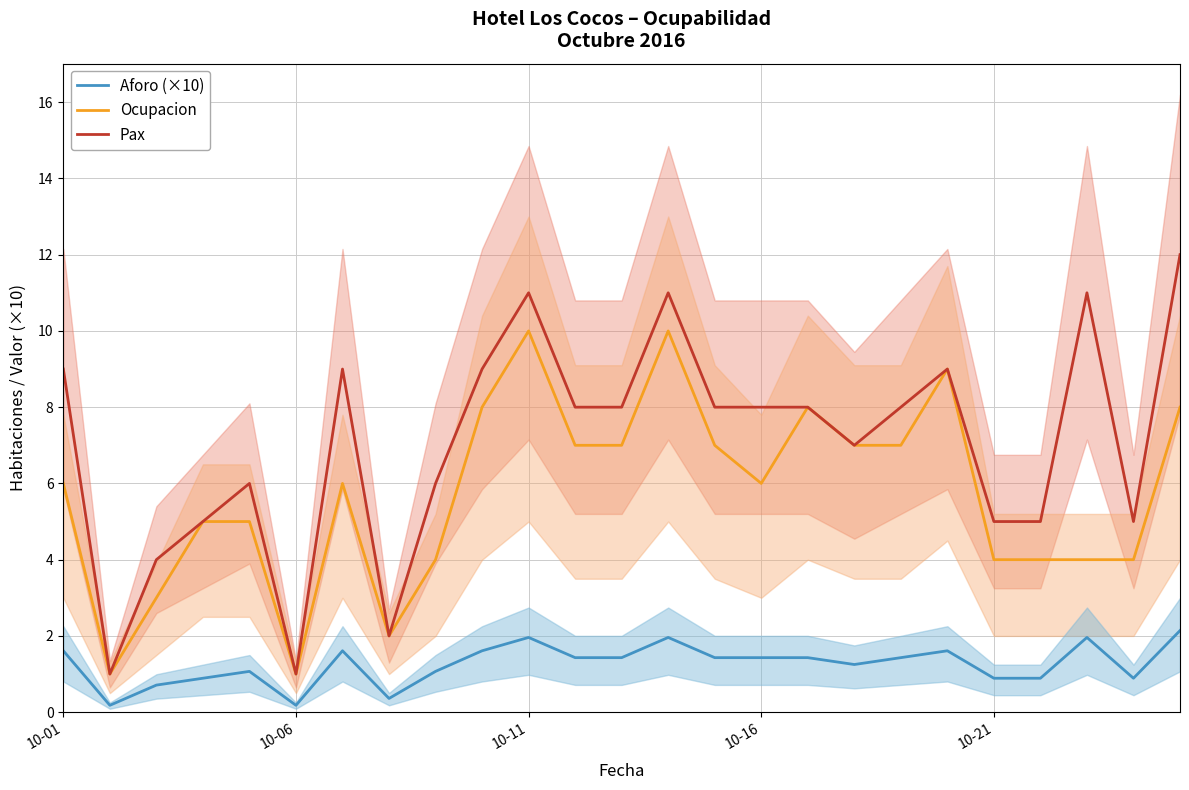

The Pax series shows 1.7 at 10-06. True or false?

False